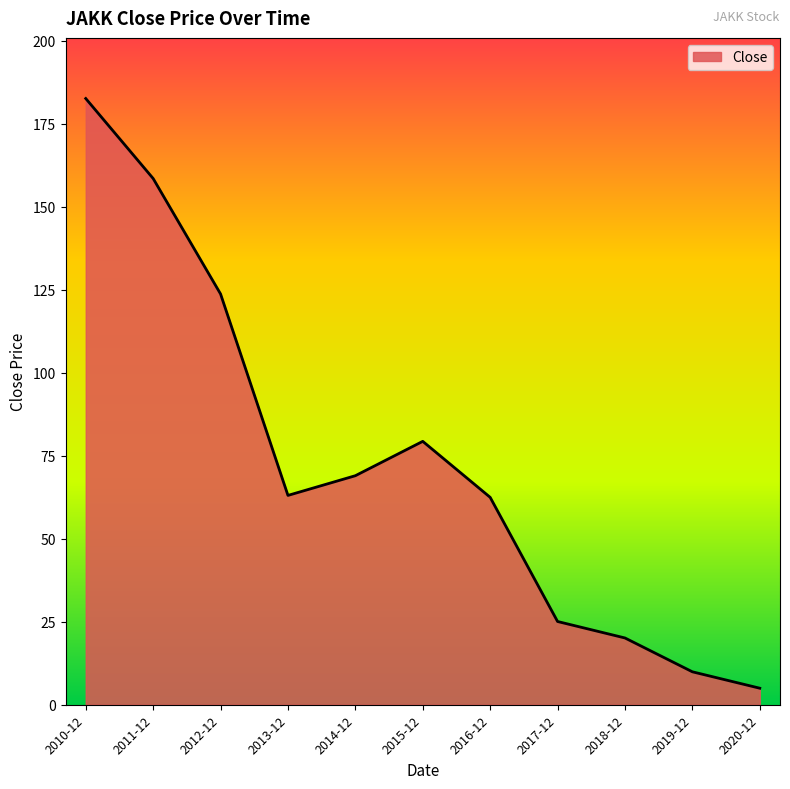

Is it true that the value at 2016-12 is 81.3?

False